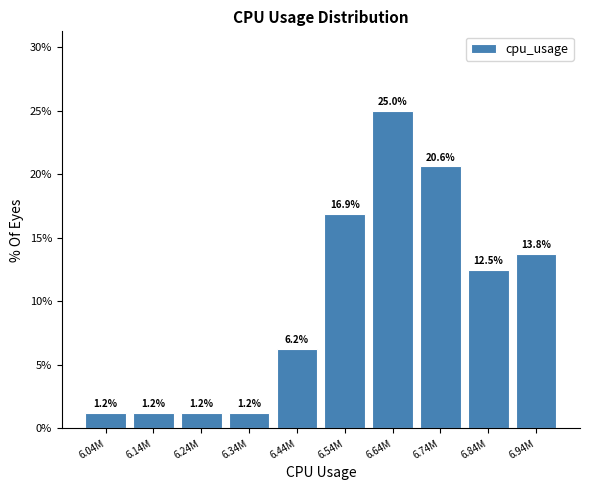

Which label corresponds to the largest value in the chart?

6.64M